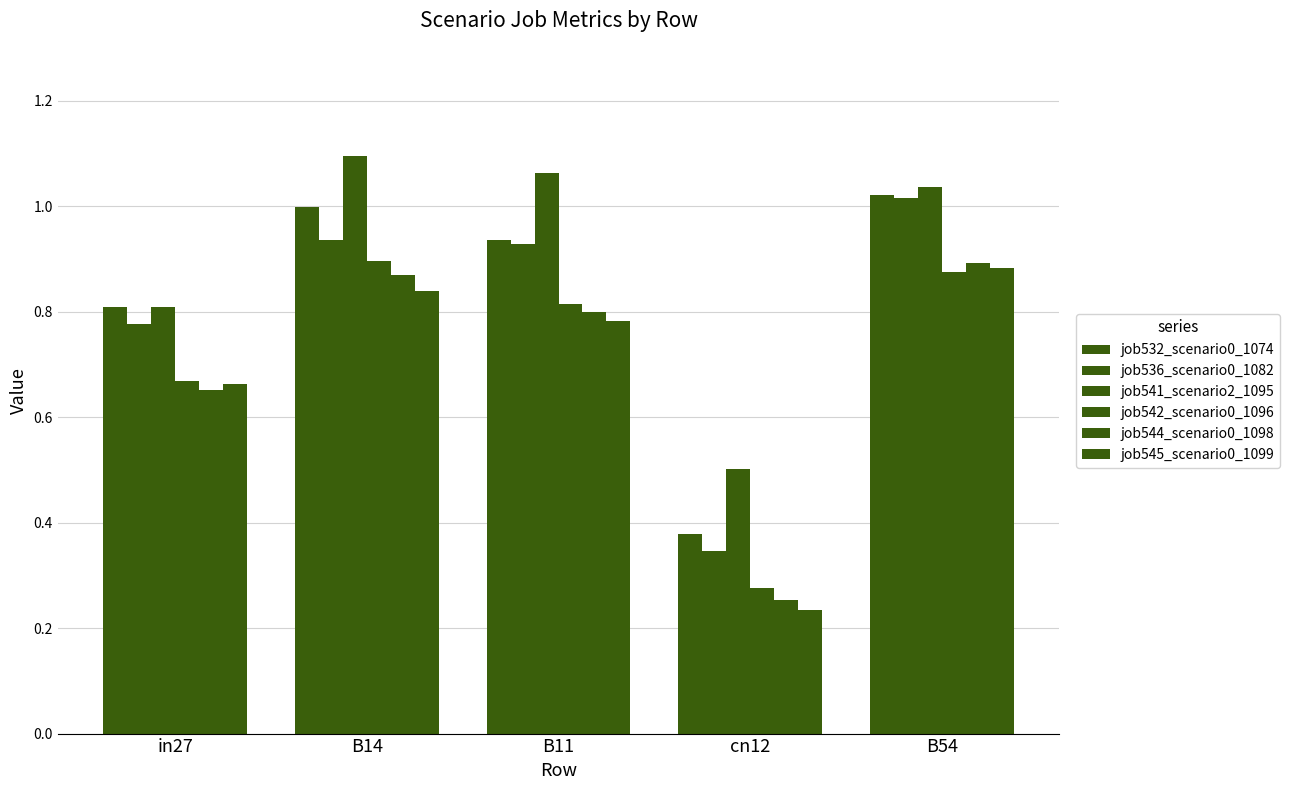

How many values in the job541_scenario2_1095 series exceed 1?

3